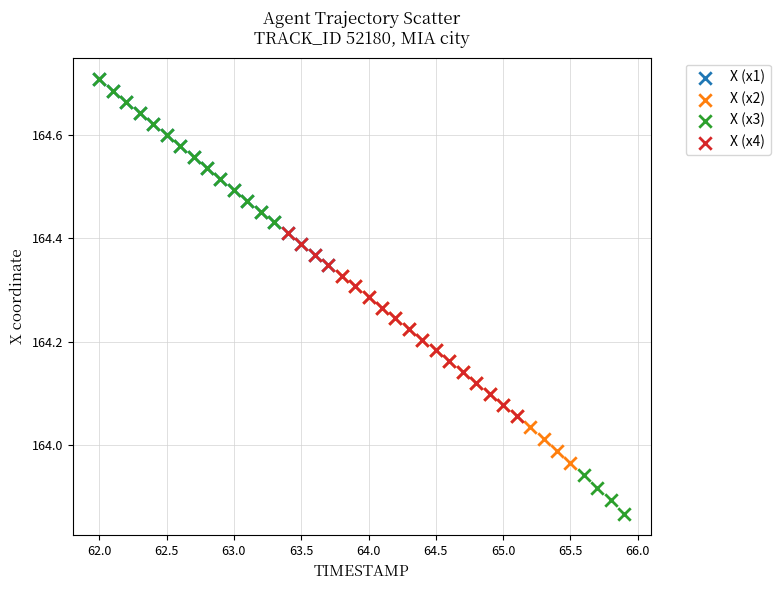

Which series has the largest Y range (max minus min)?

X (x3)